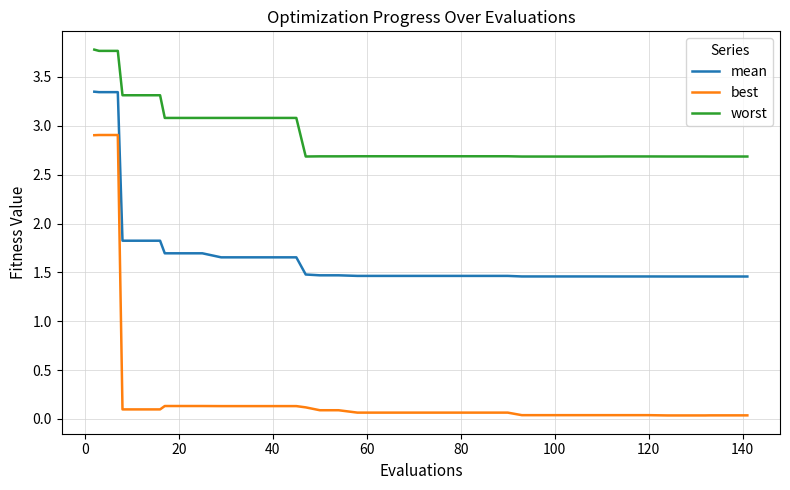

Which series has the largest range (max minus min)?

best